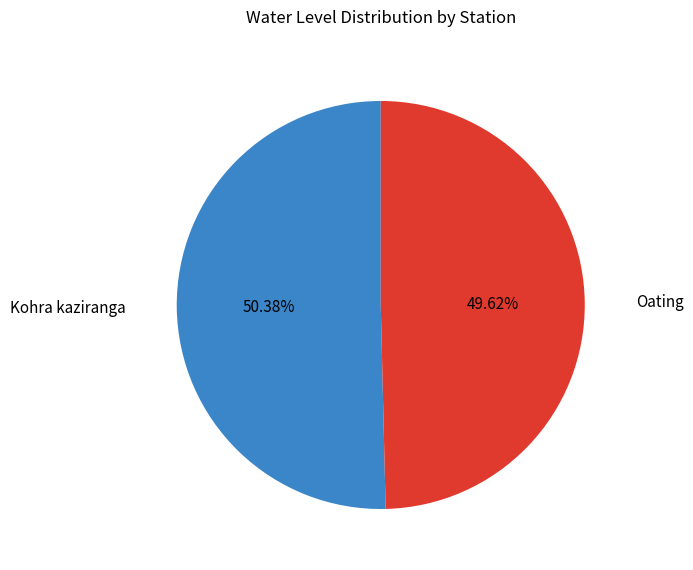

Is there any slice that represents more than half of the pie?

Yes